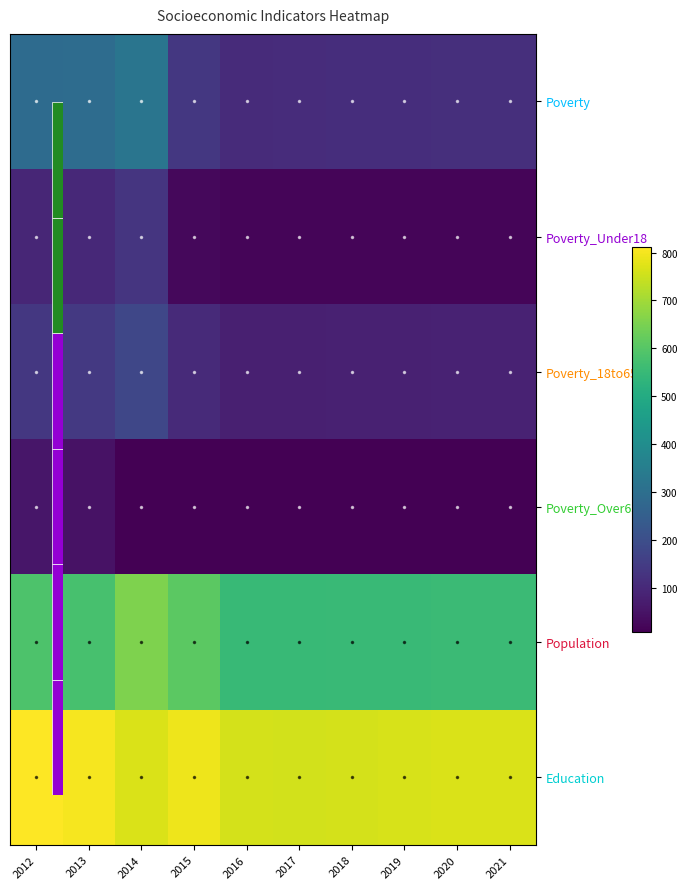

What is the total value across all series at 2021?

1555